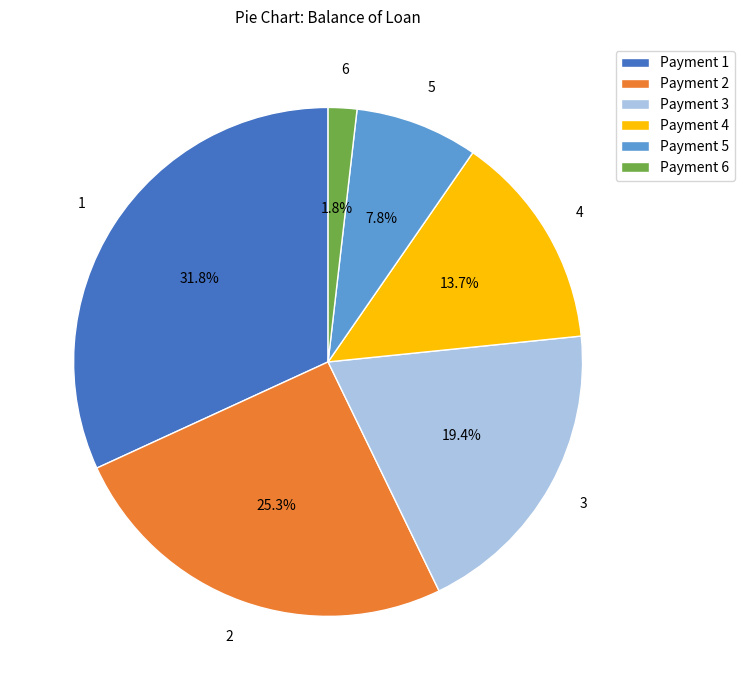

What portion of the pie excludes Payment 6?

98.2%